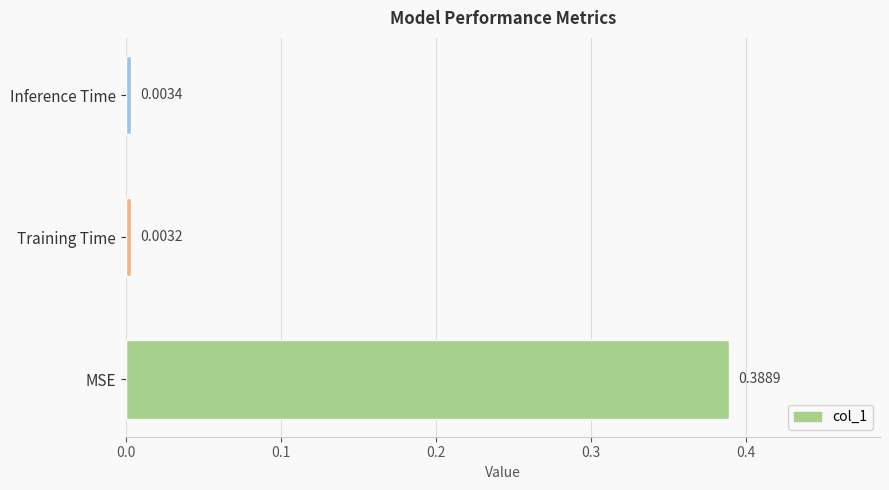

At which label is the value closest to 0?

Training Time